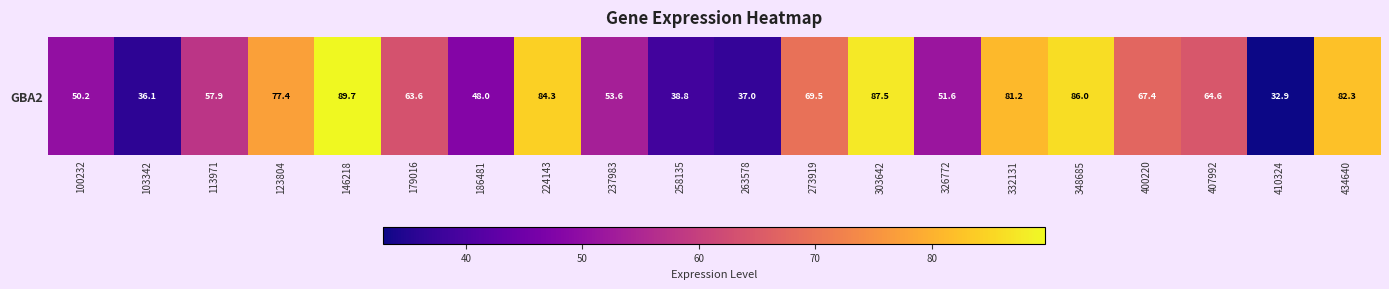

Reading left to right, transcribe all the data shown in this chart.

100232=50.2	103342=36.1	113971=57.9	123804=77.4	146218=89.7	179016=63.6	186481=48.0	224143=84.3	237983=53.6	258135=38.8	263578=37.0	273919=69.5	303642=87.5	326772=51.6	332131=81.2	348685=86.0	400220=67.4	407992=64.6	410324=32.9	434640=82.3